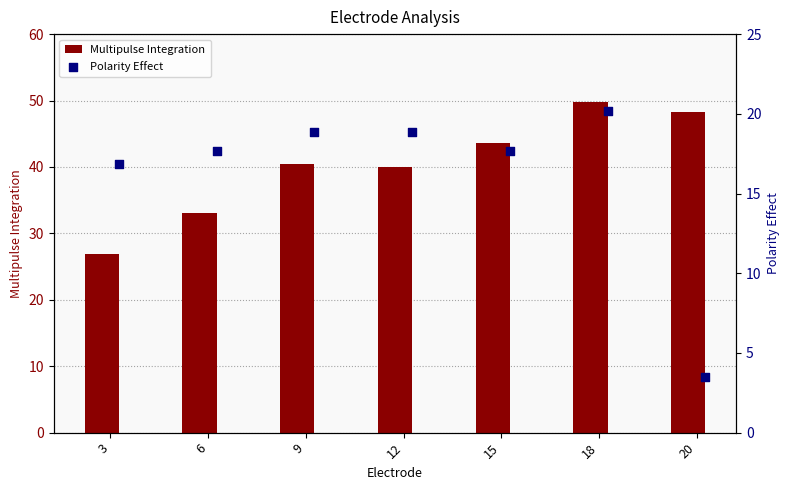

Which series has the widest spread of Y values?

Multipulse Integration